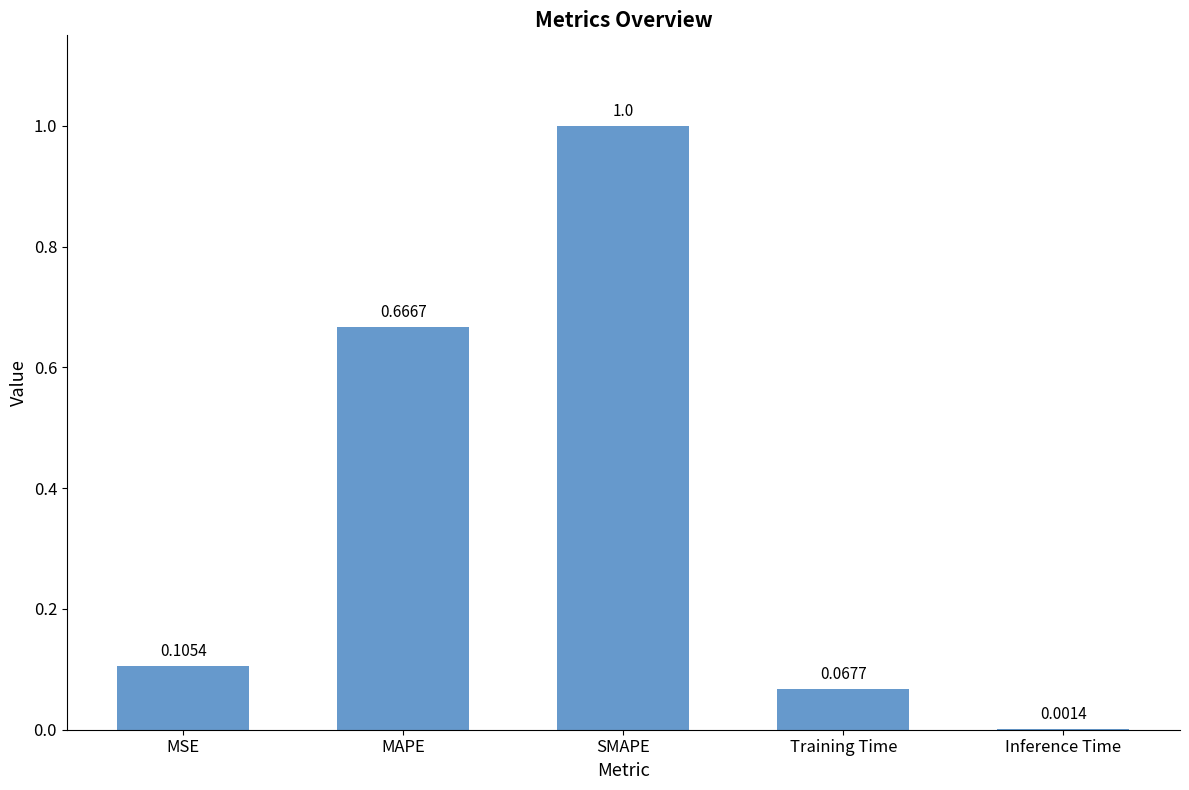

What is the maximum value shown in the chart?

1.0